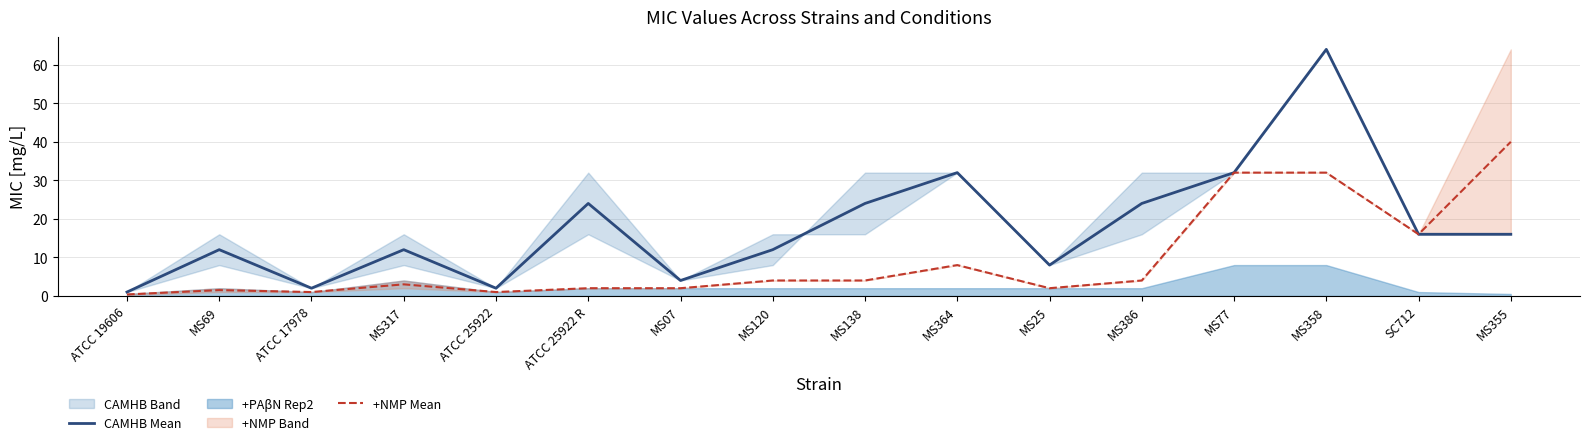

What is the total value across all series at MS355?

56.0